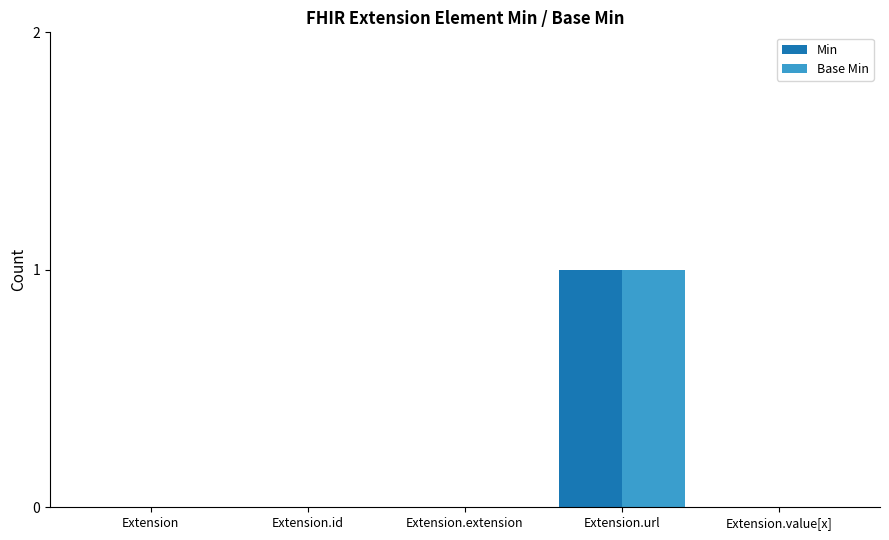

Is the value of Base Min at Extension.id greater than the value of Min at Extension.url?

No